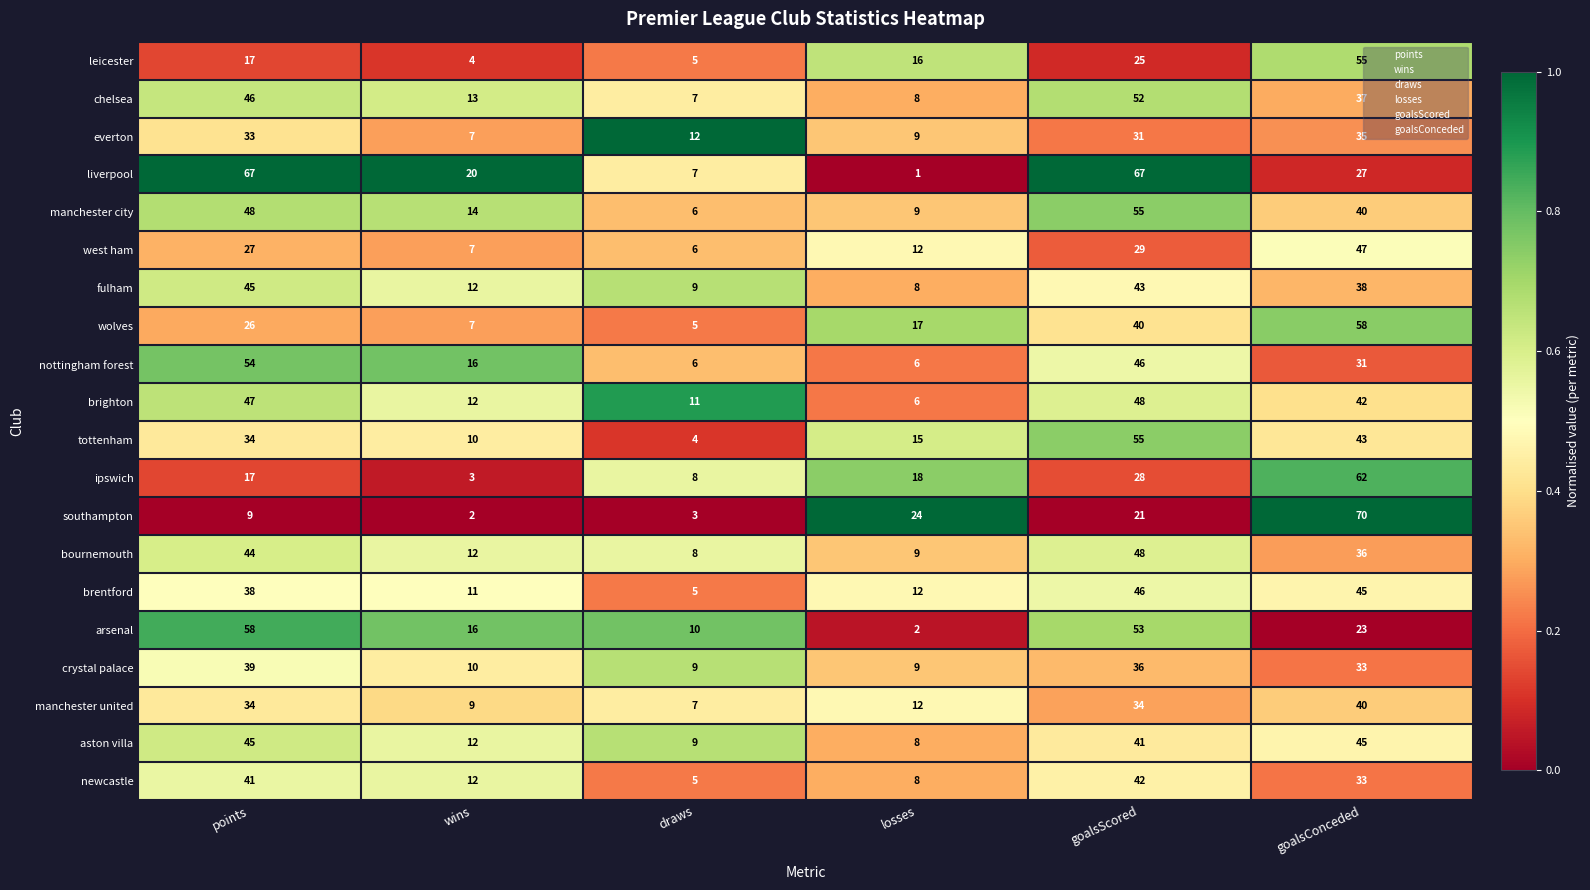

Is it true that wolves equals 58 at goalsConceded?

True